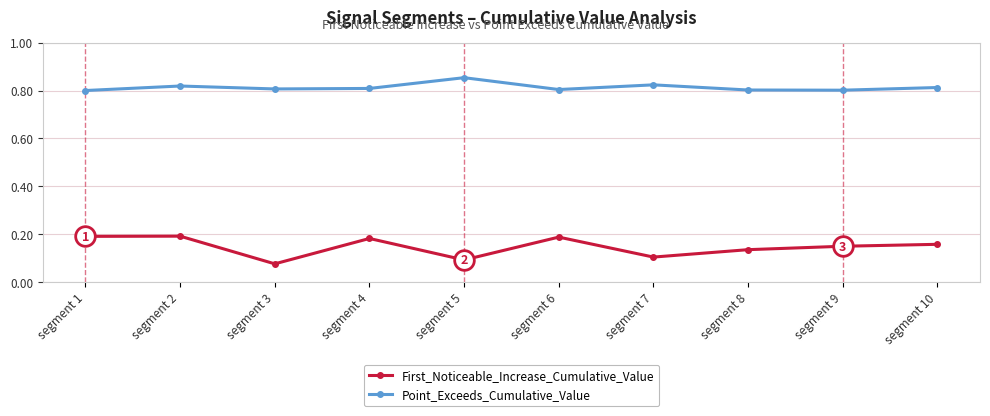

Which series has the largest range (max minus min)?

First_Noticeable_Increase_Cumulative_Value